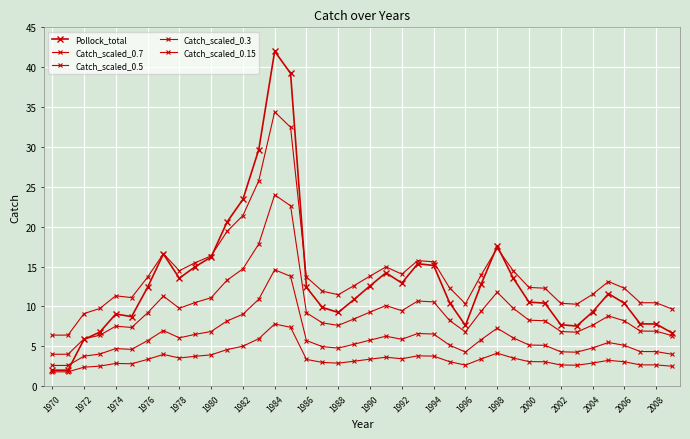

Count the number of categories in the chart.

40